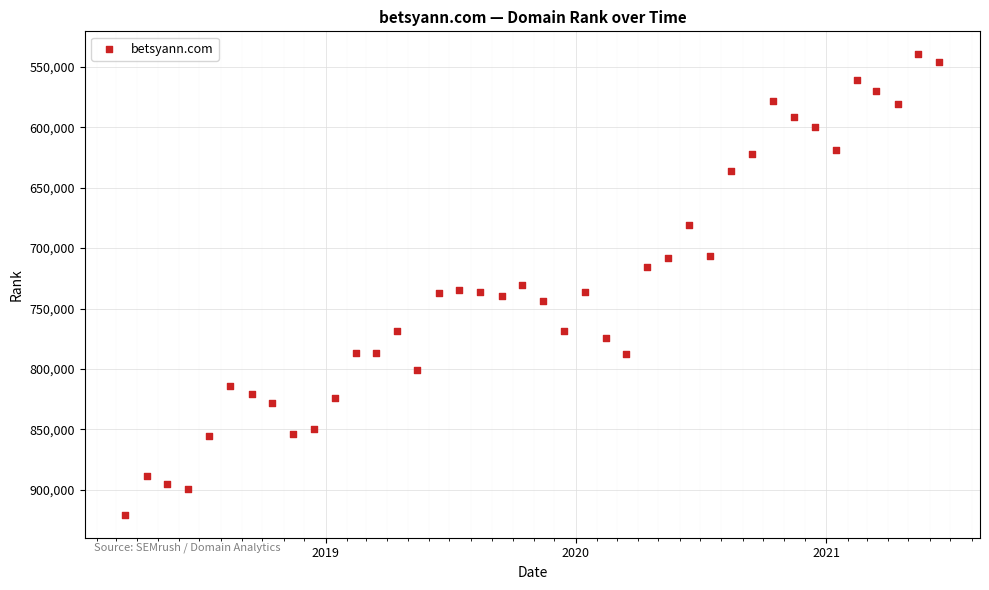

What is the range of Y values (max minus min)?

380735